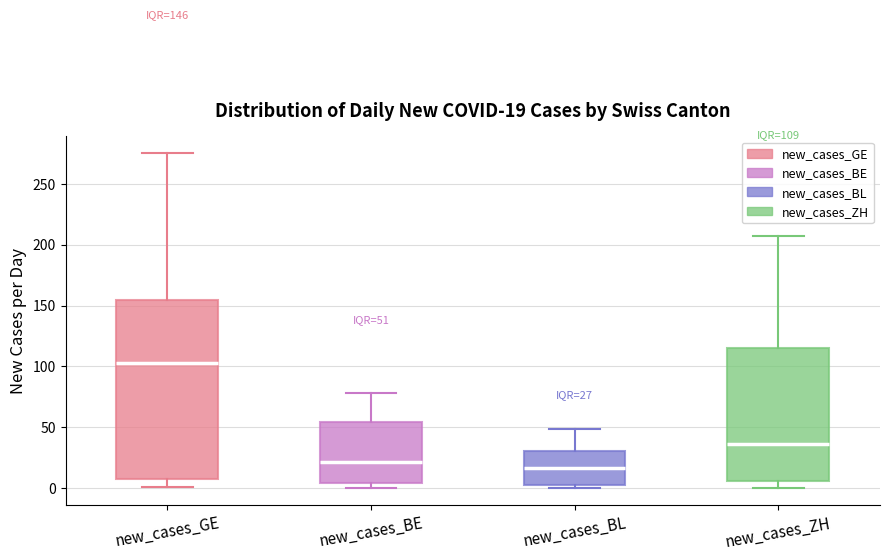

Comparing the boxes themselves (not the whiskers), which one is the tallest?

new_cases_GE